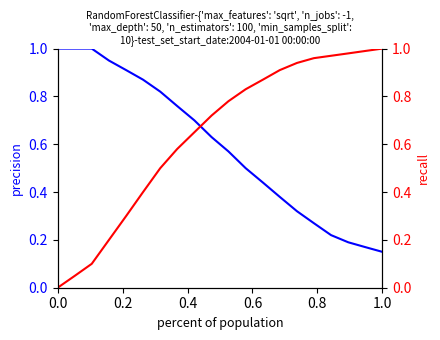

True or false: recall has more than 2 interior local peaks.

False